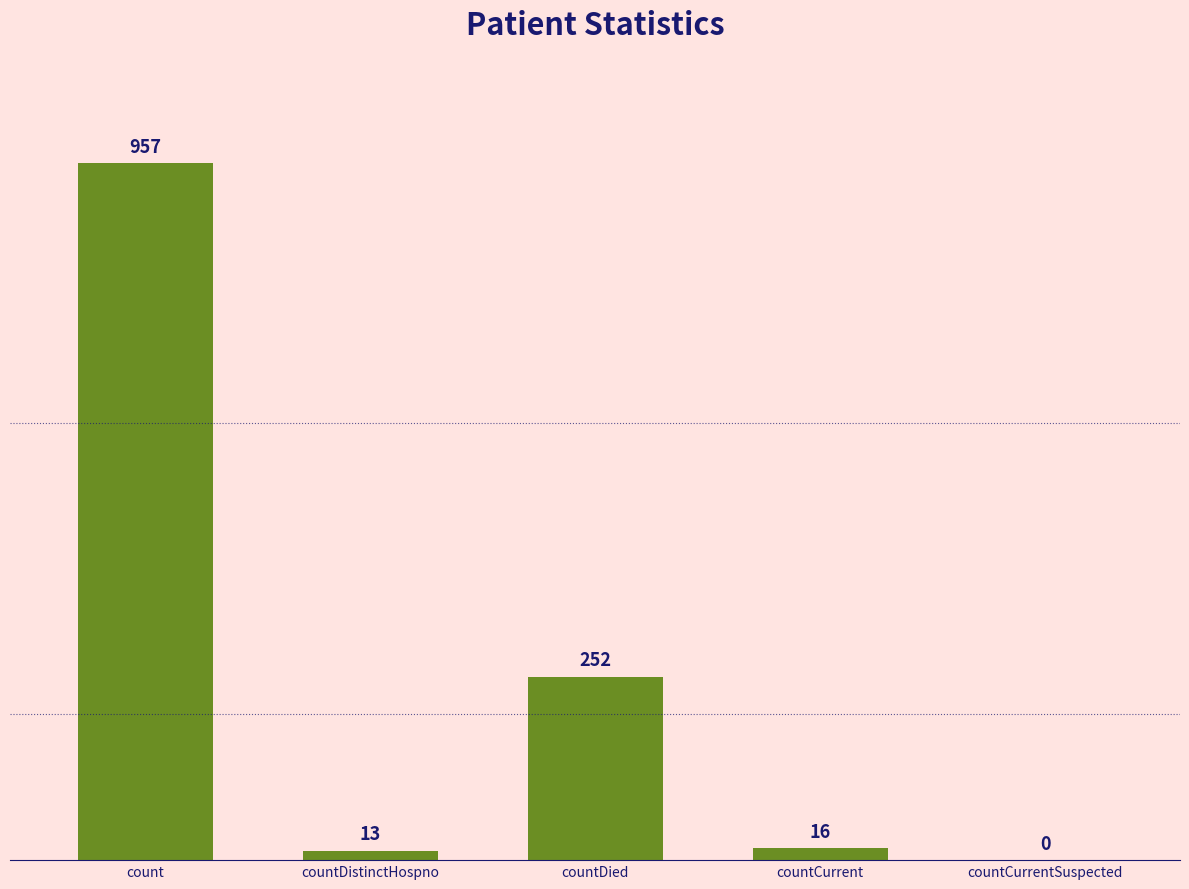

Reading left to right, list all the values displayed in this chart.

count=957	countDistinctHospno=13	countDied=252	countCurrent=16	countCurrentSuspected=0